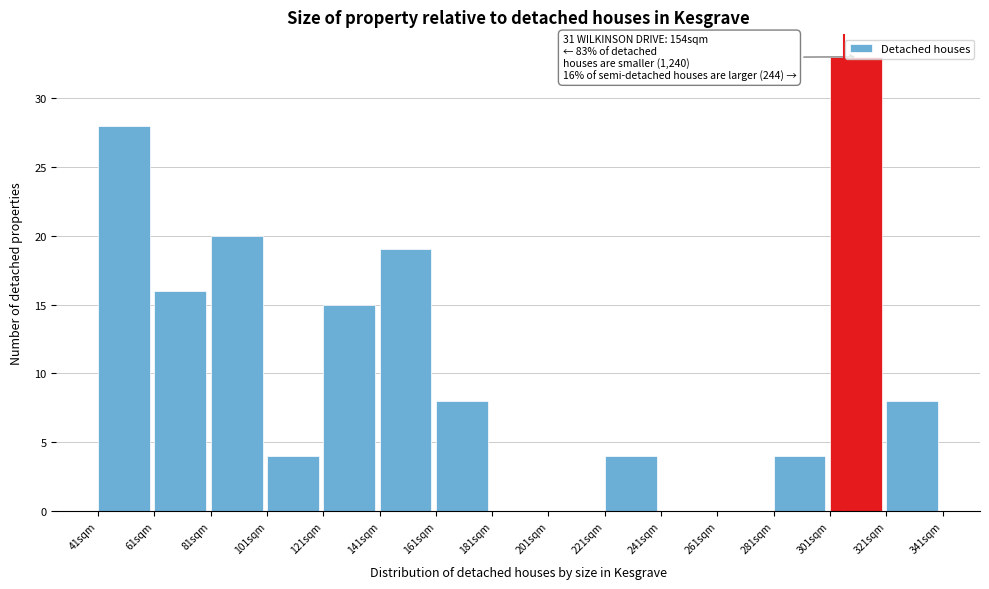

What is the sum of all values?

159